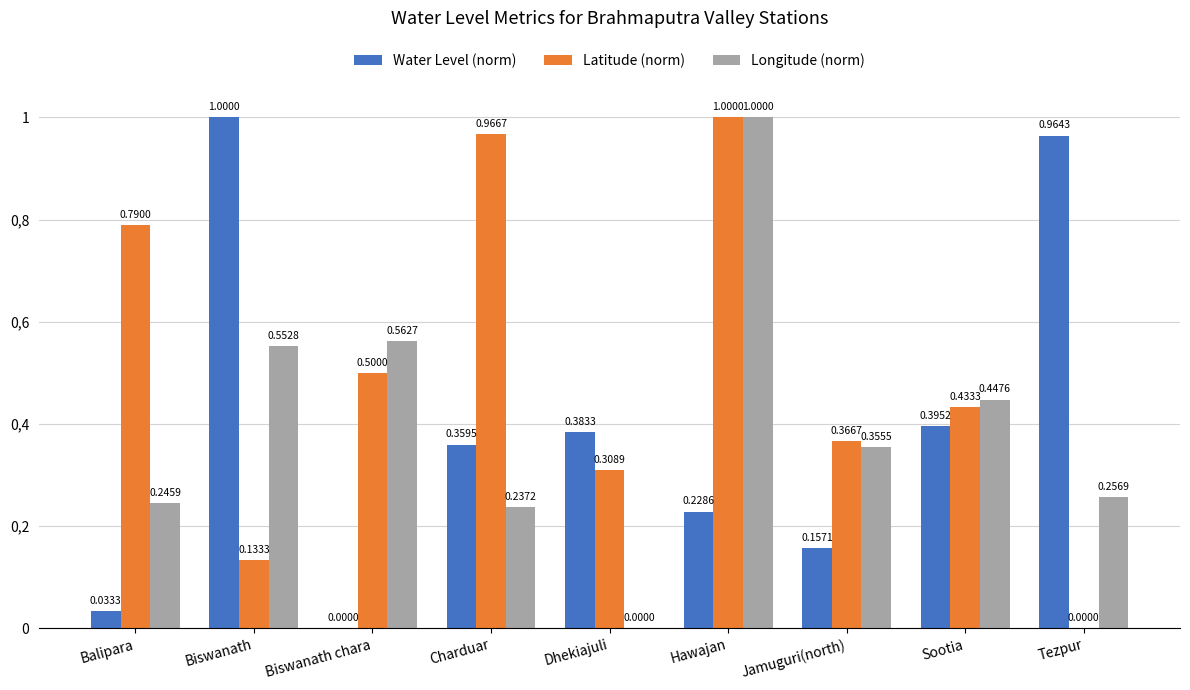

What is the difference between the second highest and minimum values in the Longitude (norm) series?

0.6